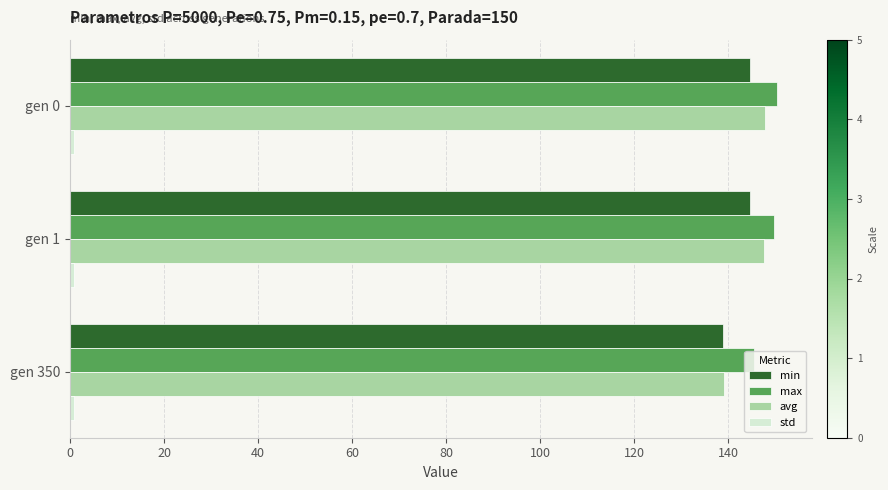

The value of min at gen 0 is 144.7. True or false?

True